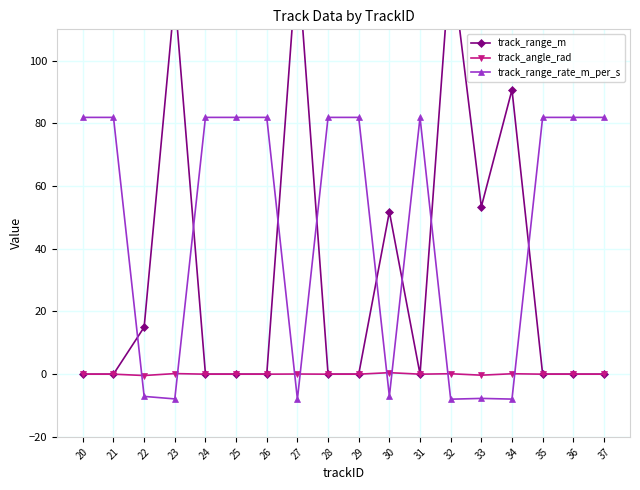

True or false: track_angle_rad has a value of -0.6 at 24.

False